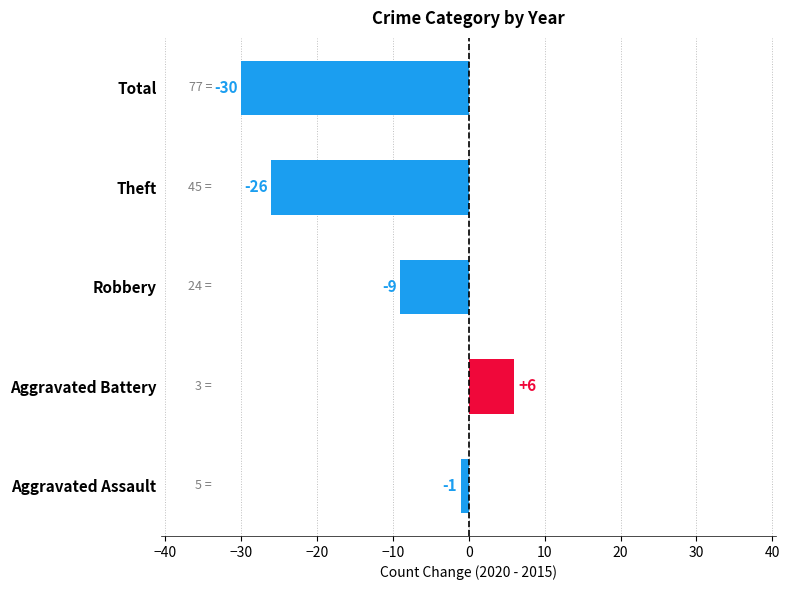

How many data points are above -9?

2